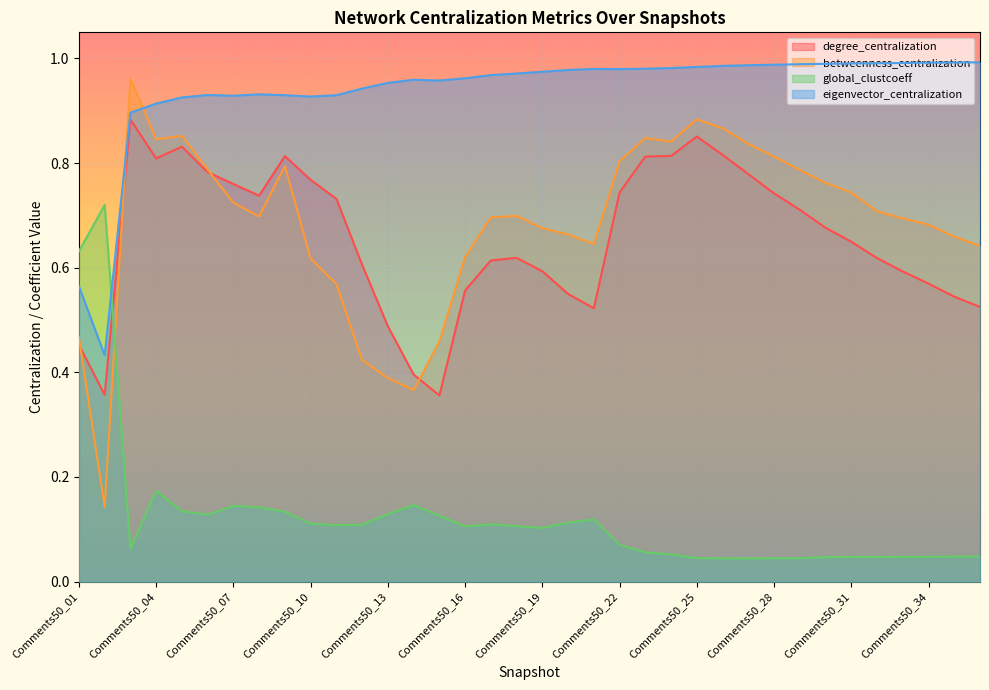

Reading left to right, extract all data points from this chart.

degree_centralization: 0.5	0.4	0.9	0.8	0.8	0.8	0.8	0.7	0.8	0.8	0.7	0.6	0.5	0.4	0.4	0.6	0.6	0.6	0.6	0.5	0.5	0.7	0.8	0.8	0.9	0.8	0.8	0.7	0.7	0.7	0.6	0.6	0.6	0.6	0.5	0.5
betweenness_centralization: 0.5	0.1	1.0	0.8	0.9	0.8	0.7	0.7	0.8	0.6	0.6	0.4	0.4	0.4	0.5	0.6	0.7	0.7	0.7	0.7	0.6	0.8	0.8	0.8	0.9	0.9	0.8	0.8	0.8	0.8	0.7	0.7	0.7	0.7	0.7	0.6
global_clustcoeff: 0.6	0.7	0.1	0.2	0.1	0.1	0.1	0.1	0.1	0.1	0.1	0.1	0.1	0.1	0.1	0.1	0.1	0.1	0.1	0.1	0.1	0.1	0.1	0.1	0.0	0.0	0.0	0.0	0.0	0.0	0.0	0.0	0.0	0.0	0.0	0.0
eigenvector_centralization: 0.6	0.4	0.9	0.9	0.9	0.9	0.9	0.9	0.9	0.9	0.9	0.9	1.0	1.0	1.0	1.0	1.0	1.0	1.0	1.0	1.0	1.0	1.0	1.0	1.0	1.0	1.0	1.0	1.0	1.0	1.0	1.0	1.0	1.0	1.0	1.0